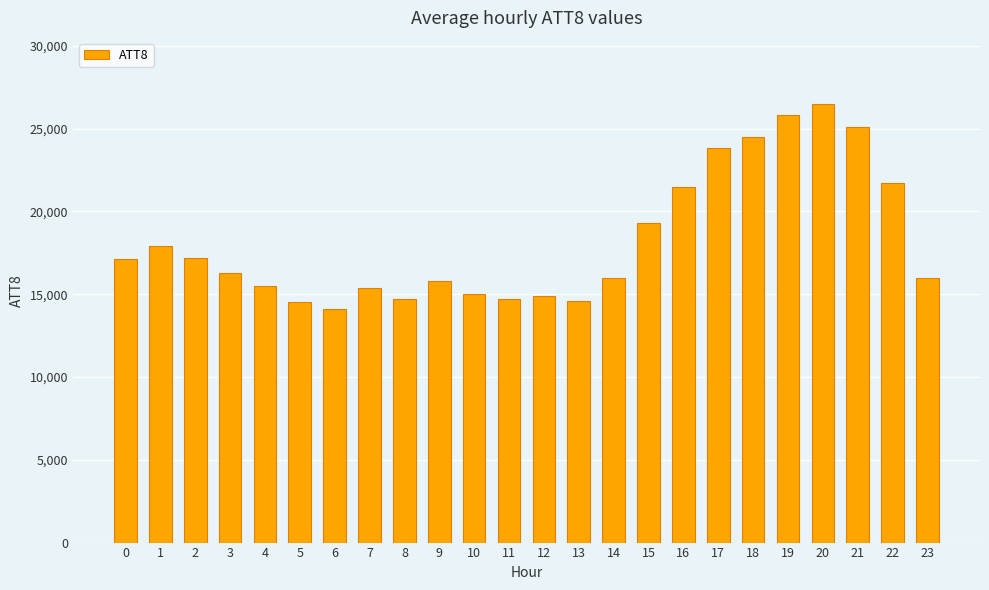

The value at 18 is 24500. True or false?

True